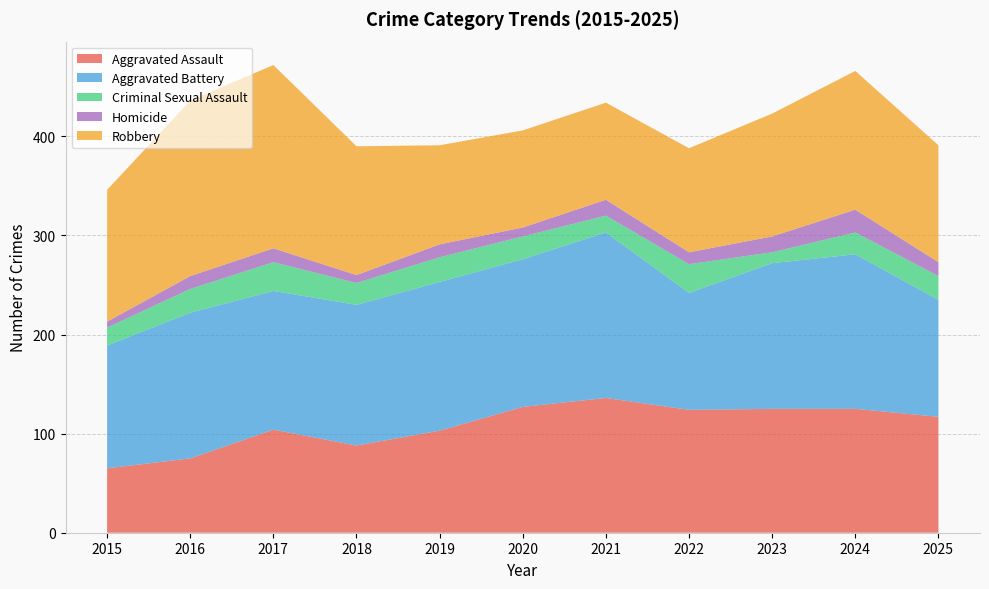

Reading left to right, transcribe all the data shown in this chart.

Aggravated Assault: 65	75	104	88	103	127	136	124	125	125	117
Aggravated Battery: 124	147	140	142	150	149	167	118	147	156	118
Criminal Sexual Assault: 18	24	29	22	25	23	17	29	11	22	24
Homicide: 6	13	14	8	13	9	16	12	16	23	14
Robbery: 133	177	185	130	100	98	98	105	124	140	118